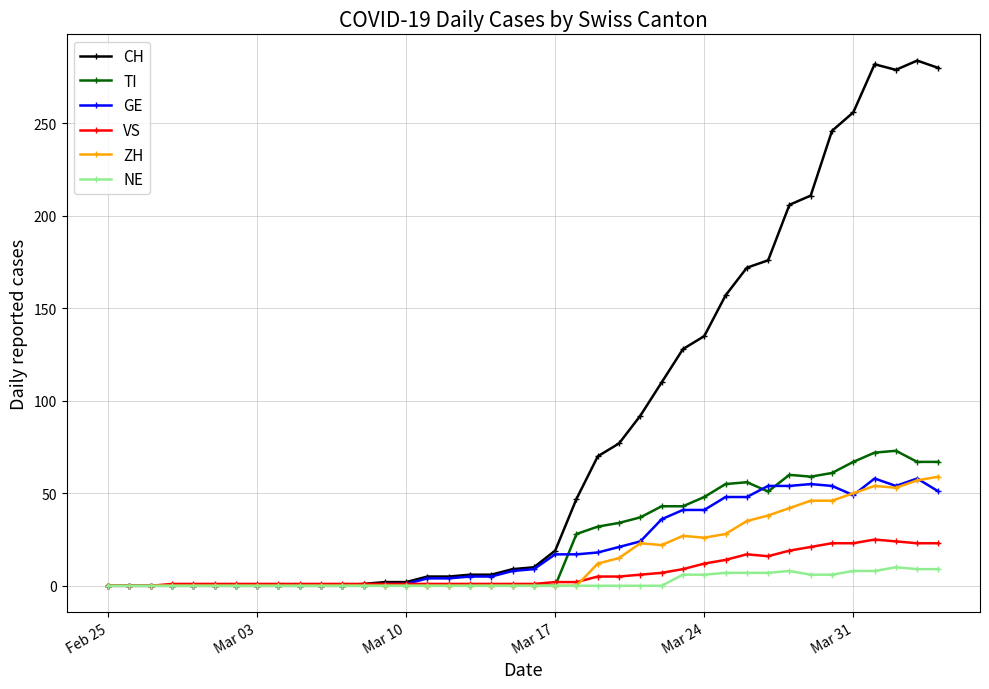

How many lines are shown in the chart?

6